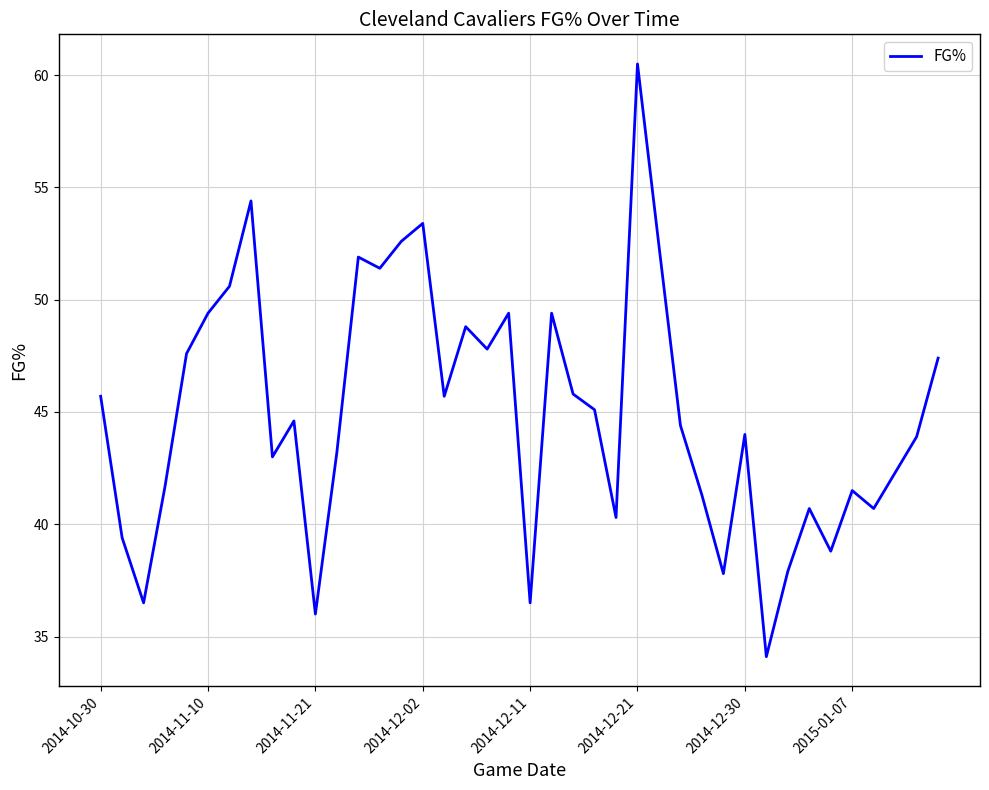

How many categories are shown in the chart?

40